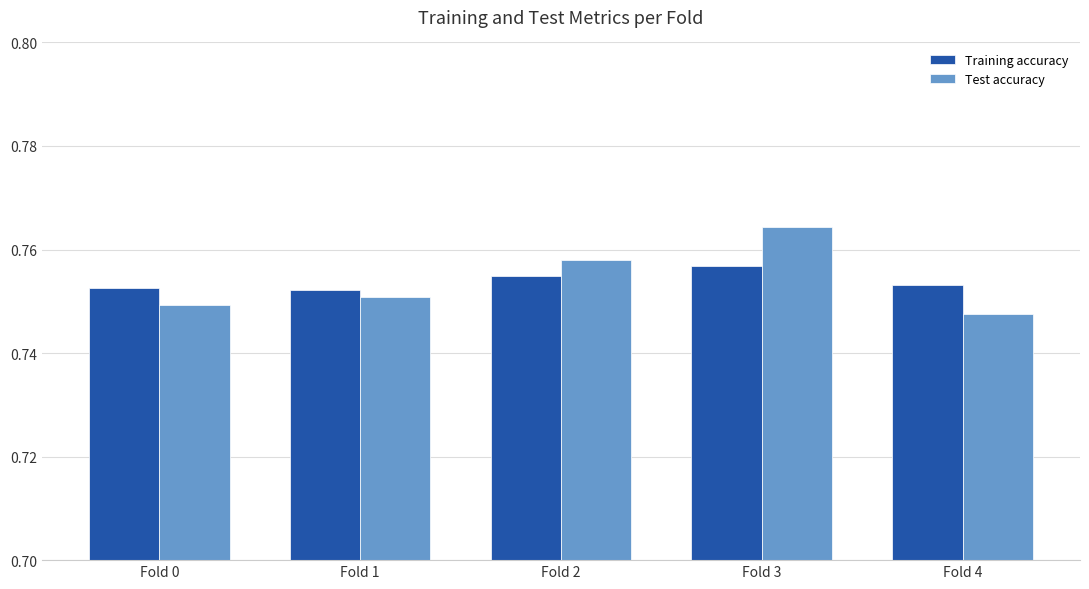

True or false: Training accuracy has a value of 0.4 at Fold 2.

False